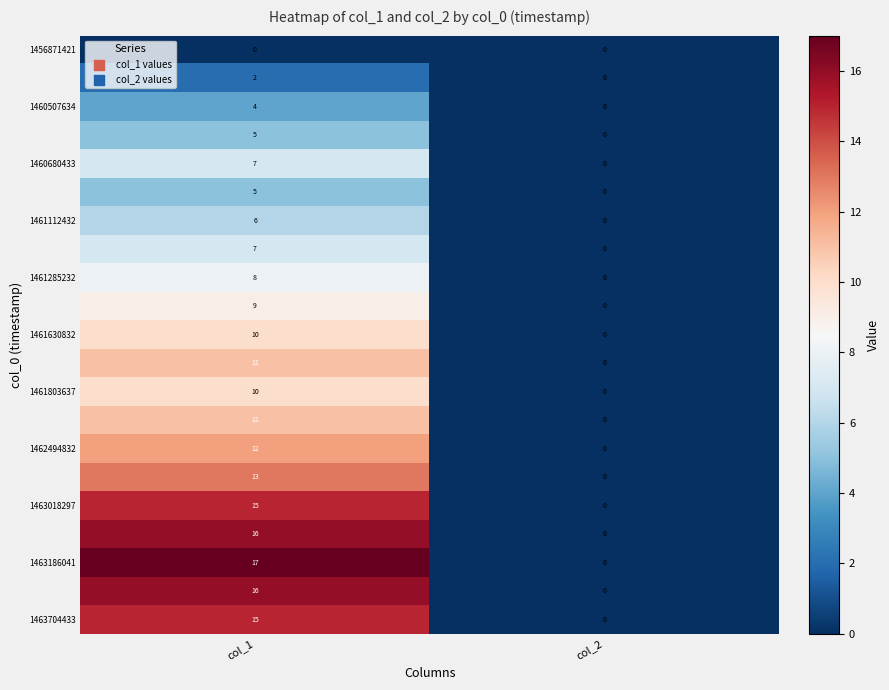

What is the maximum value shown in the chart?

17